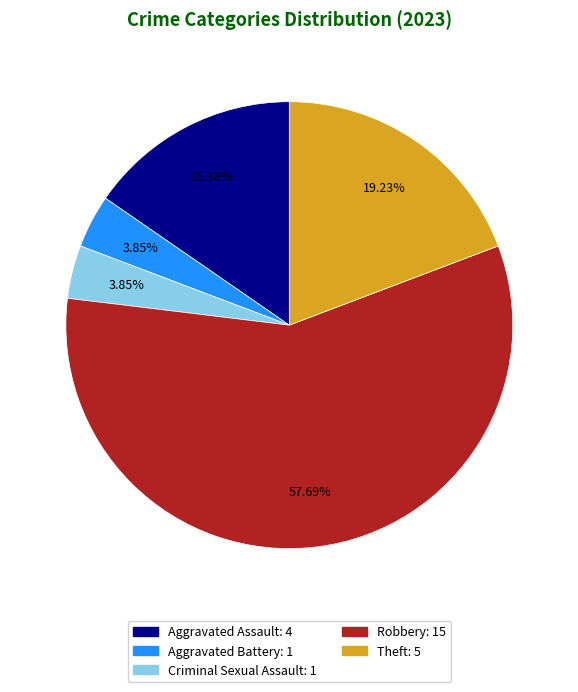

Which slice is the largest?

Robbery